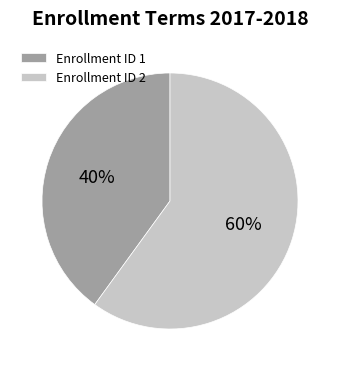

Which slice represents more than half of the pie?

Enrollment ID 2